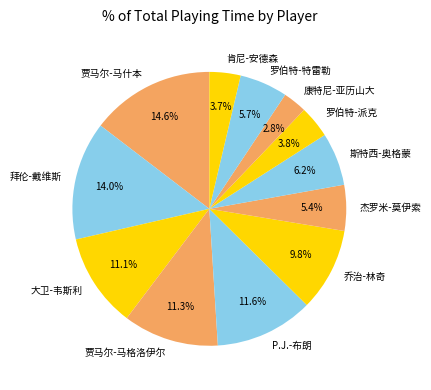

The 罗伯特-派克 slice represents 4% of the pie. True or false?

True